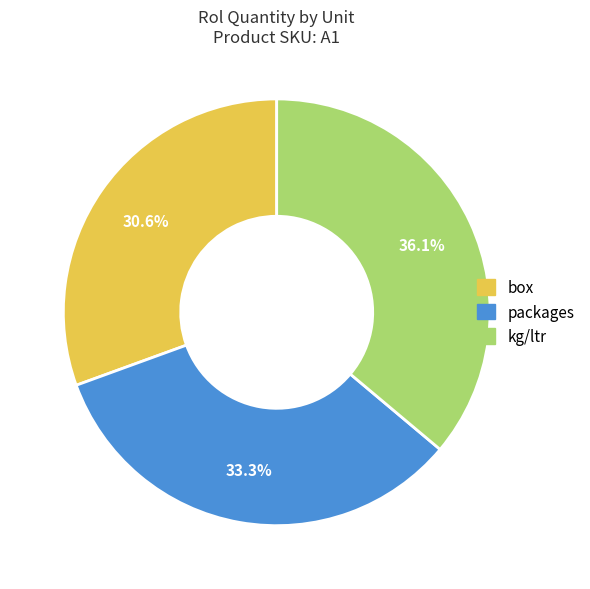

To the nearest percent, what is the combined percentage of kg/ltr and packages?

69%